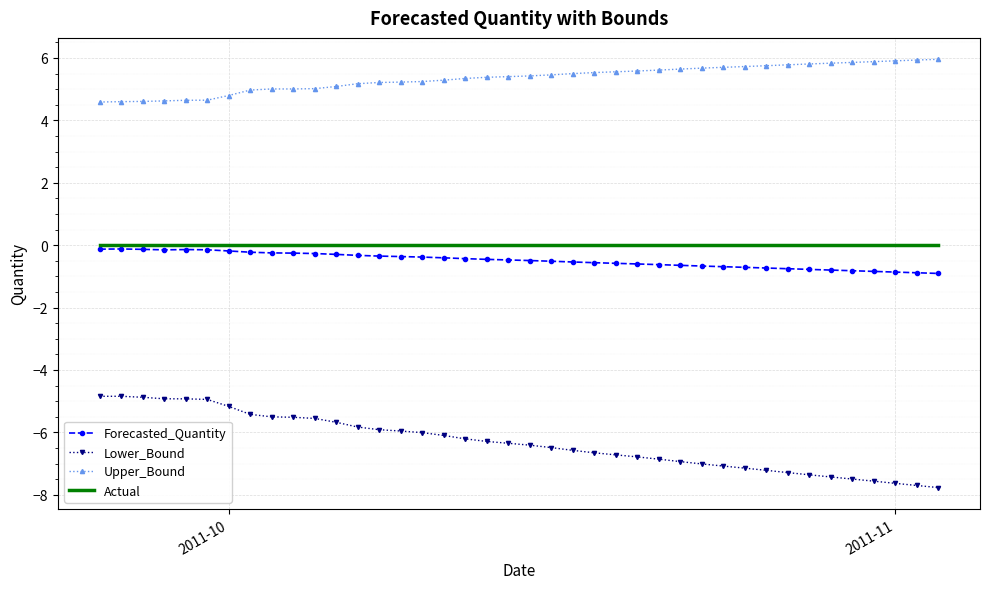

What is the highest value of the Upper_Bound series?

6.0